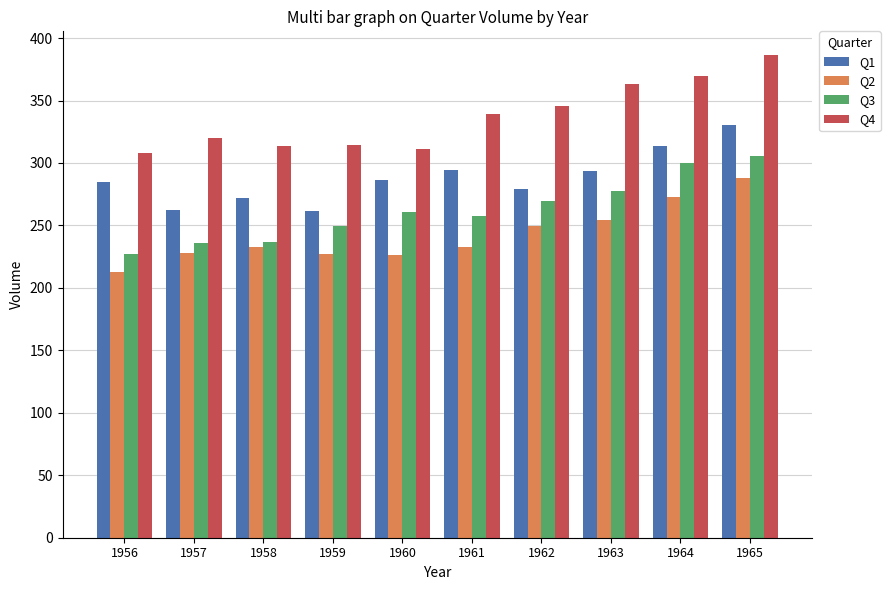

What is the total value across all series at 1965?

1310.6